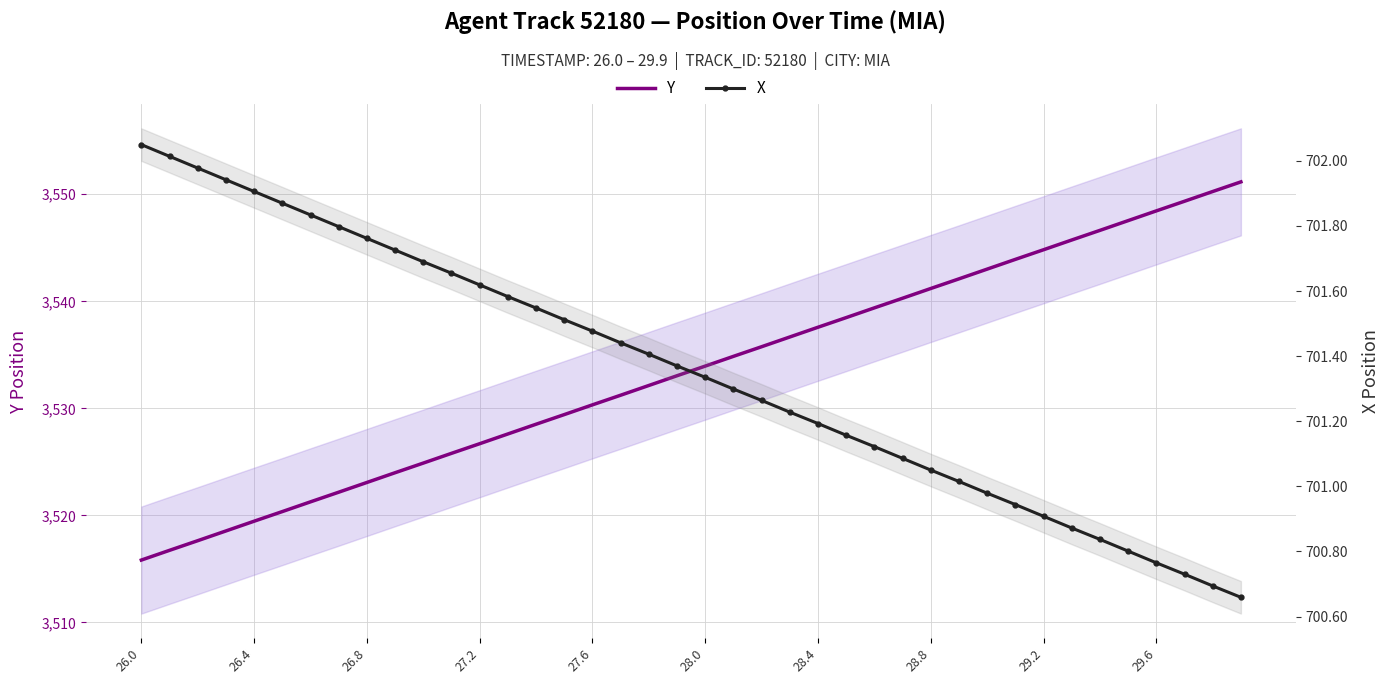

At how many categories does at least one series exceed 3396?

40